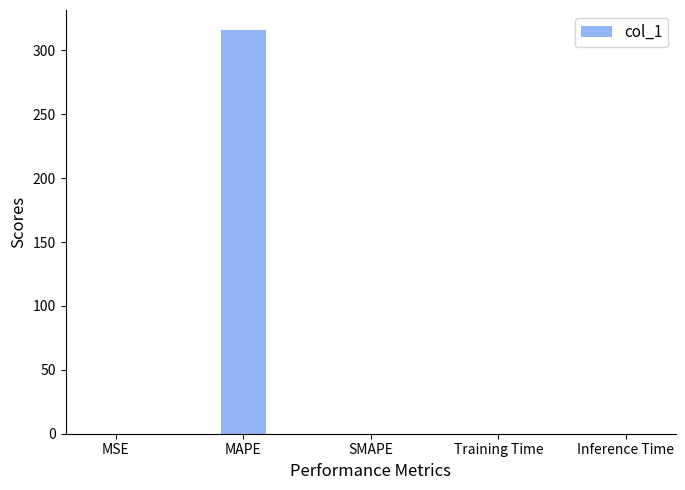

At which category does the chart reach its peak across all series?

MAPE